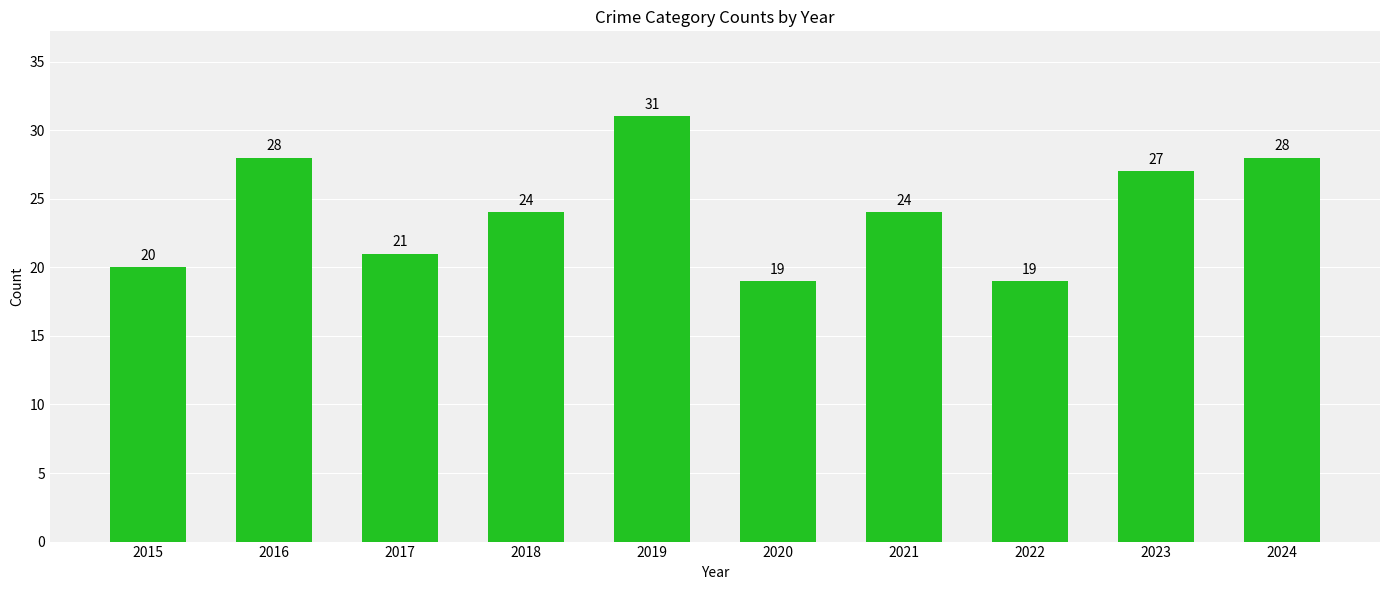

Reading right to left, what are all the values shown in this chart?

28	27	19	24	19	31	24	21	28	20